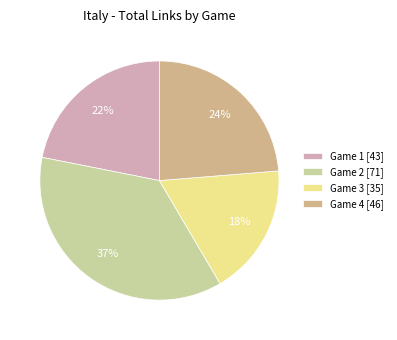

Rank the categories by value from highest to lowest.

Game 2, Game 4, Game 1, Game 3